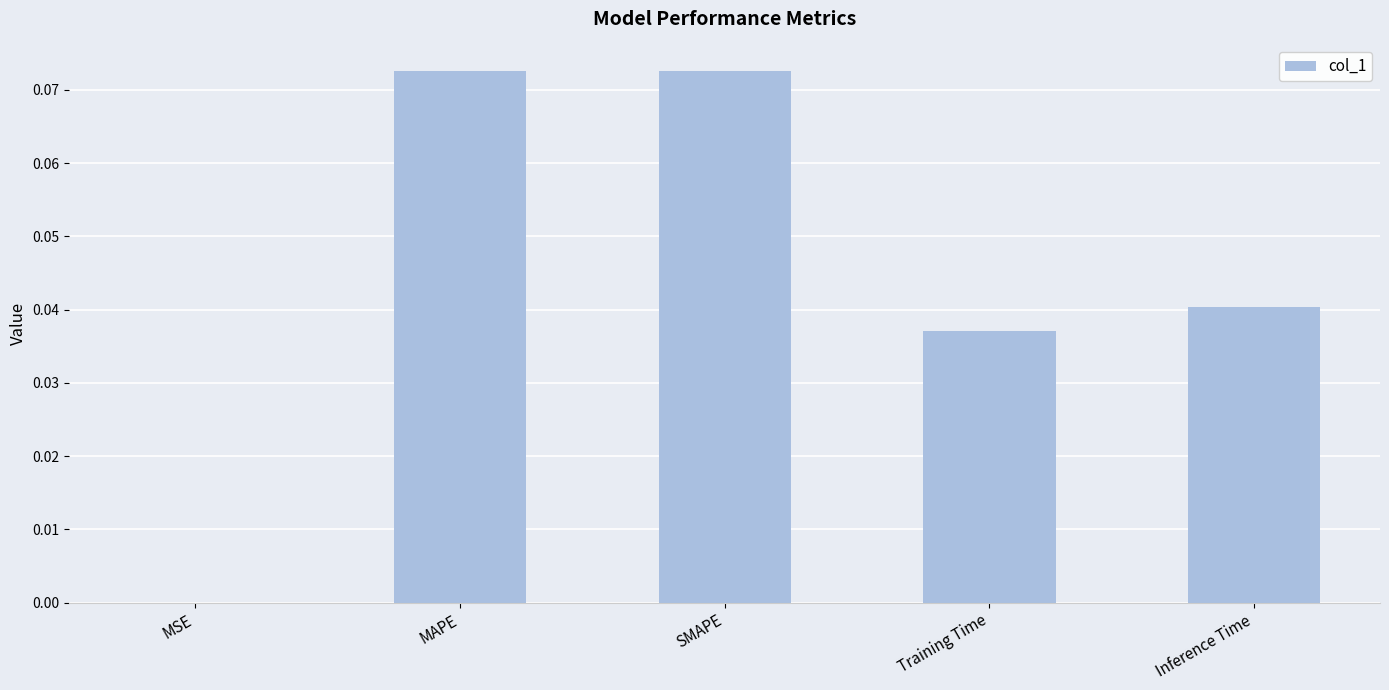

At which label is the value closest to 0?

MSE